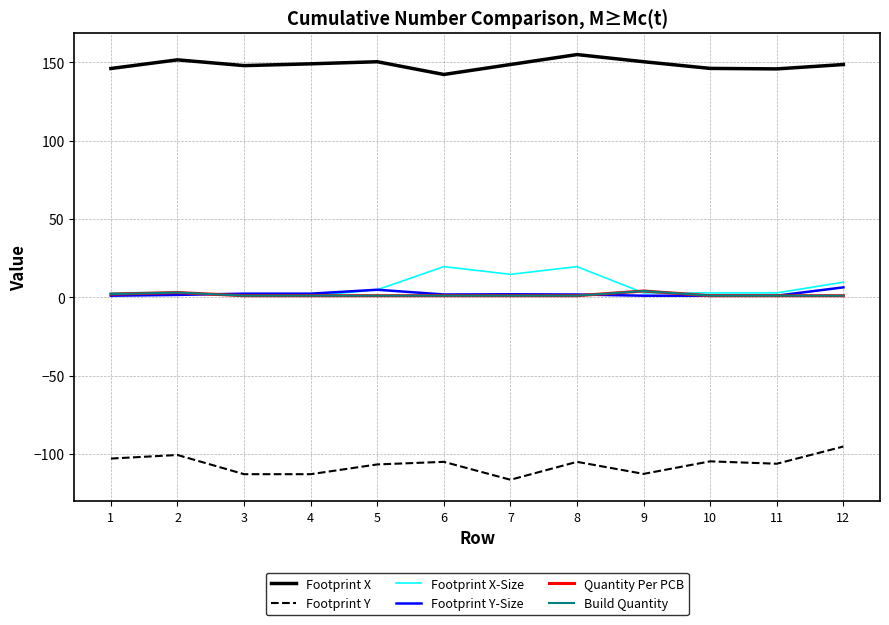

Reading left to right, extract all data points from this chart.

Footprint X: 1=146.0	2=151.5	3=147.8	4=148.9	5=150.3	6=142.2	7=148.5	8=154.9	9=150.3	10=146.0	11=145.7	12=148.5
Footprint Y: 1=-102.9	2=-100.6	3=-112.9	4=-112.9	5=-106.7	6=-105.0	7=-116.4	8=-105.0	9=-112.7	10=-104.7	11=-106.2	12=-95.2
Footprint X-Size: 1=2.8	2=3.1	3=0.8	4=0.8	5=4.8	6=19.6	7=14.6	8=19.6	9=2.8	10=2.8	11=2.8	12=9.6
Footprint Y-Size: 1=1.0	2=1.5	3=2.3	4=2.3	5=4.8	6=1.8	7=1.9	8=1.8	9=1.0	10=1.0	11=1.0	12=6.3
Quantity Per PCB: 1=2.0	2=3.0	3=1.0	4=1.0	5=1.0	6=1.0	7=1.0	8=1.0	9=4.0	10=1.0	11=1.0	12=1.0
Build Quantity: 1=2.0	2=3.0	3=1.0	4=1.0	5=1.0	6=1.0	7=1.0	8=1.0	9=4.0	10=1.0	11=1.0	12=1.0